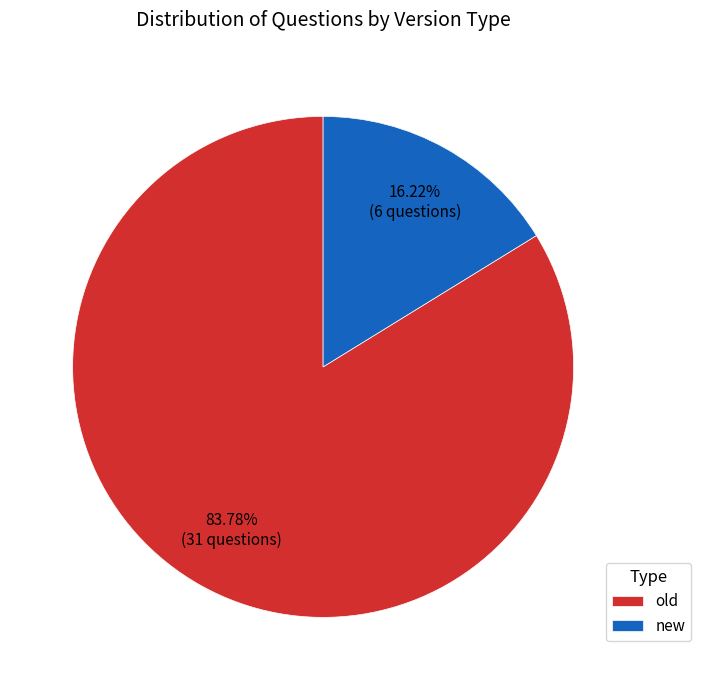

True or false: new accounts for 11% of the total.

False